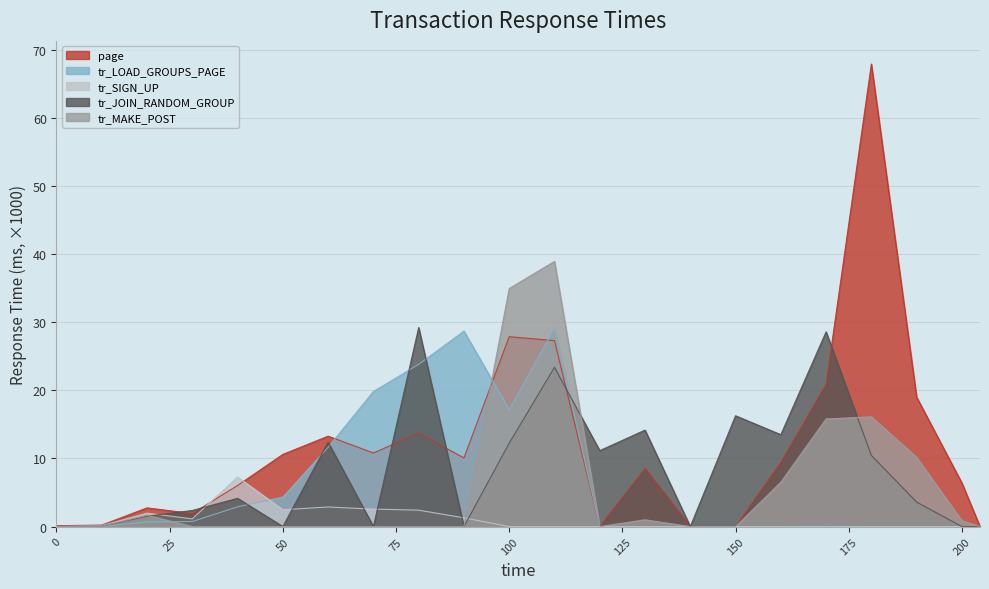

Does the chart have visible grid lines?

Yes